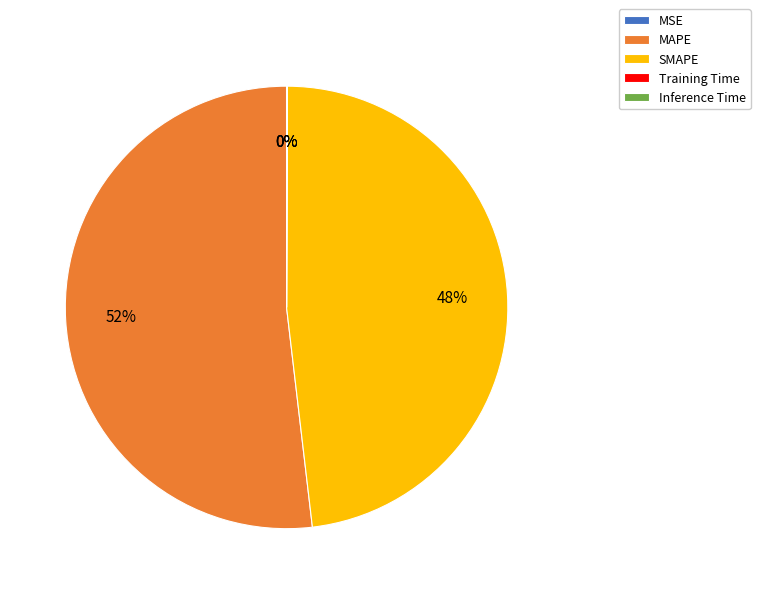

Which slice represents more than half of the pie?

MAPE